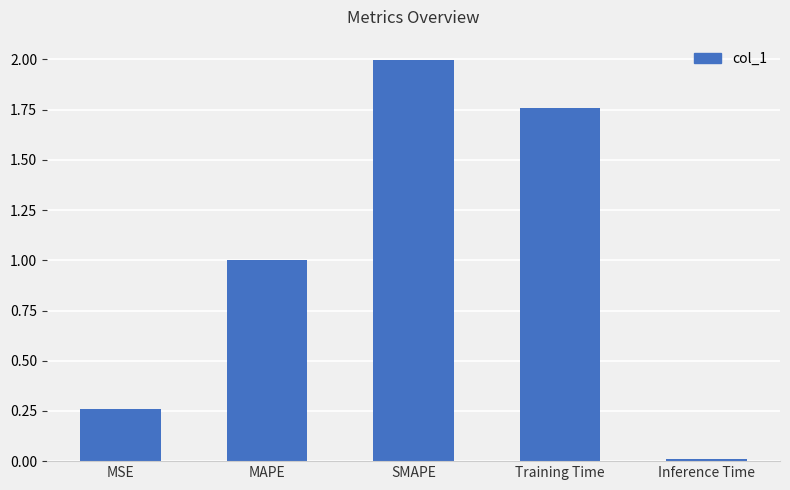

At which label is the value closest to 1?

MAPE